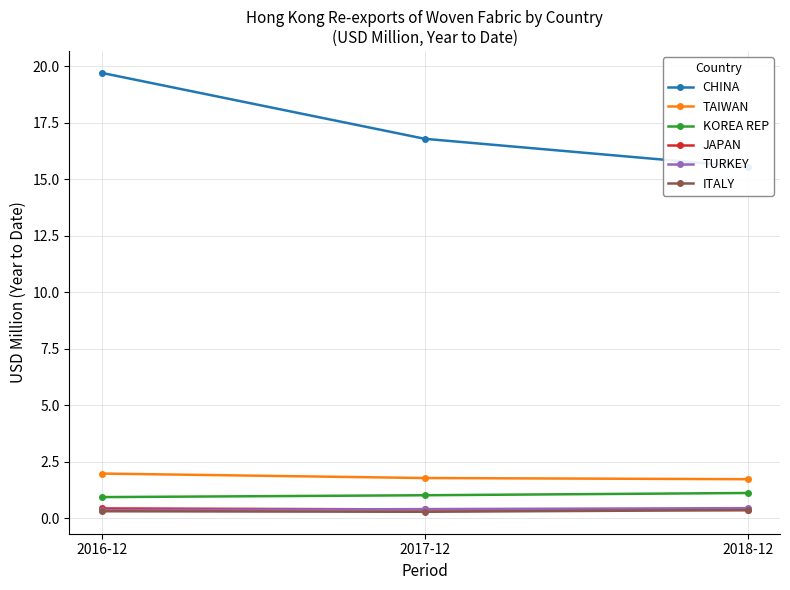

What is the difference between the highest and lowest values at 2018-12?

15.2